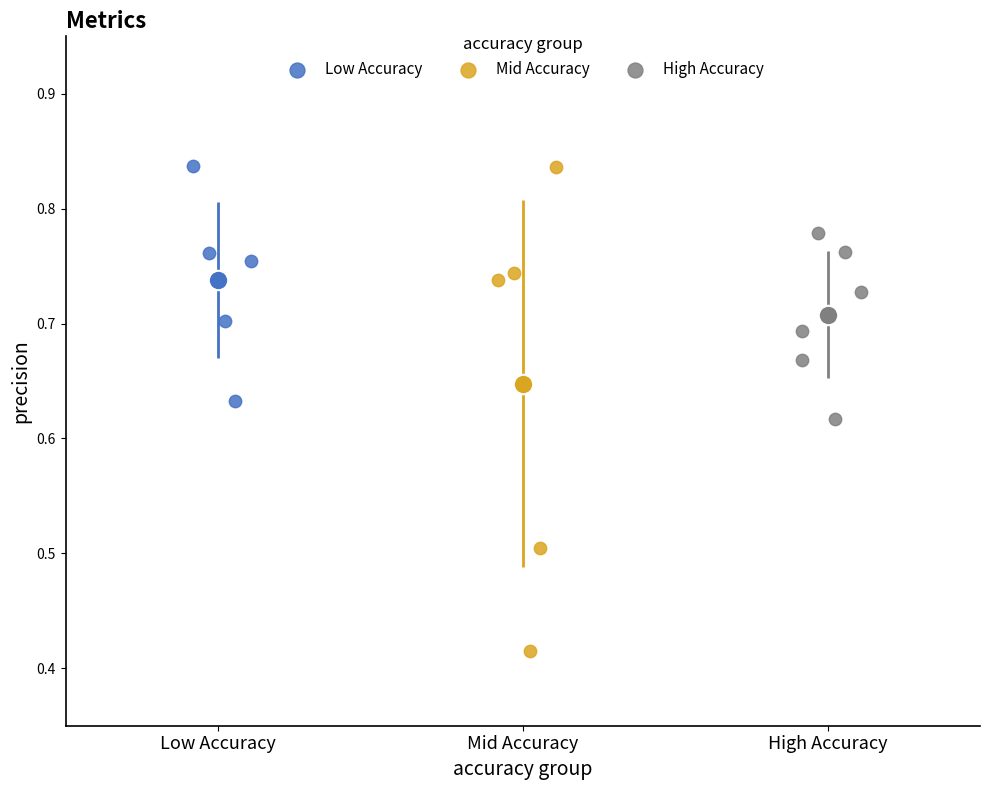

Which series has the widest spread of Y values?

Mid Accuracy